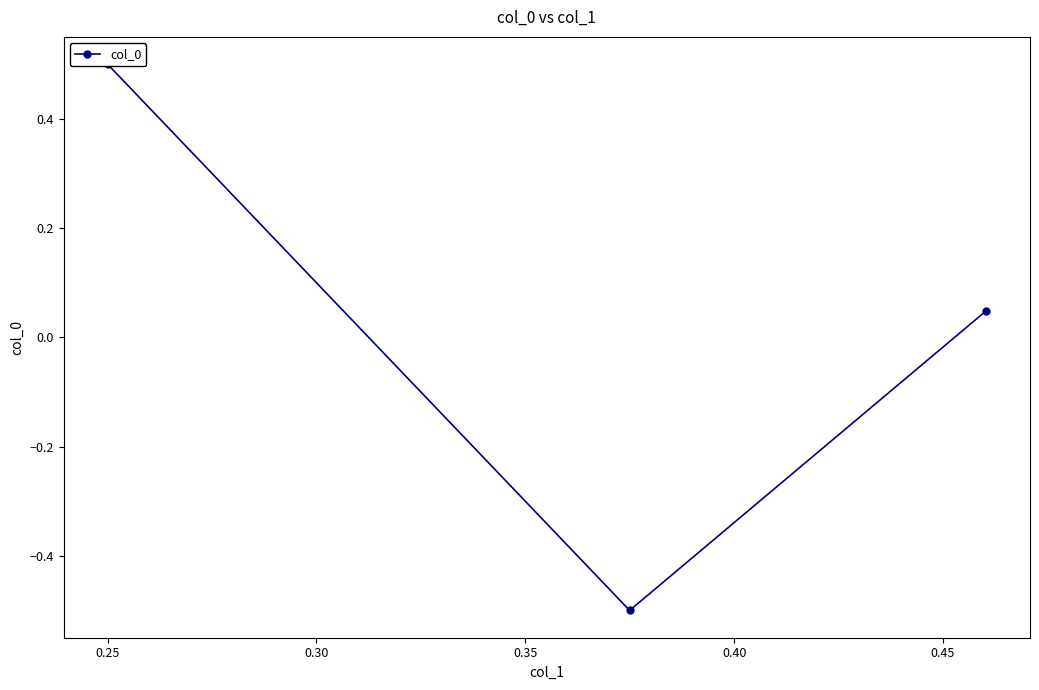

Reading left to right, transcribe all the data shown in this chart.

0.5	-0.5	0.0